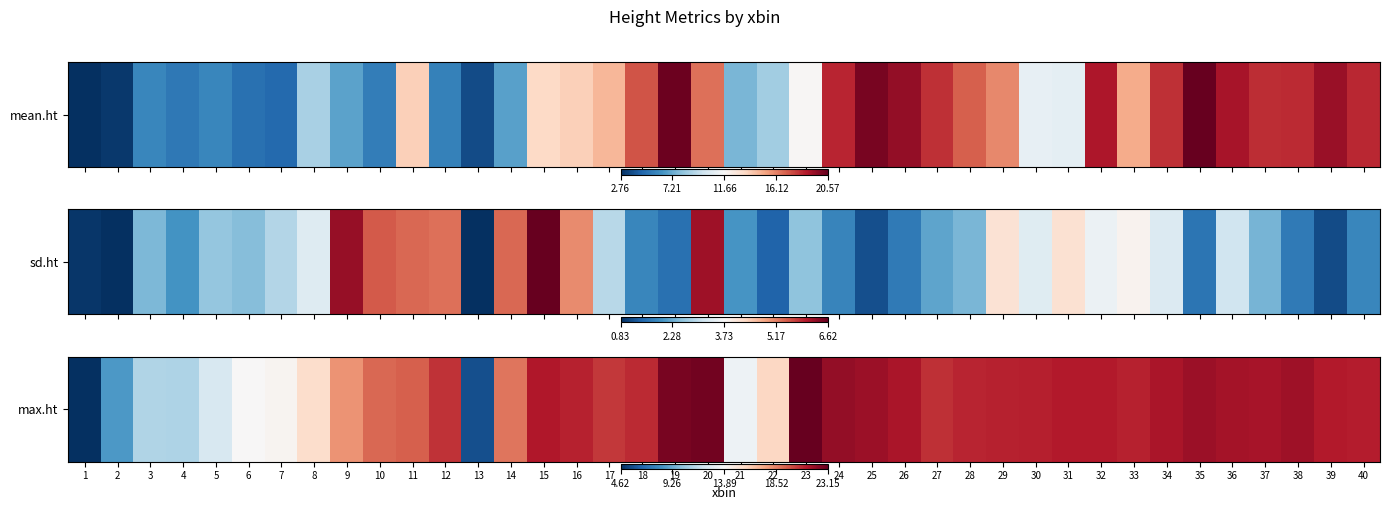

What is the sum of all values?

737.6